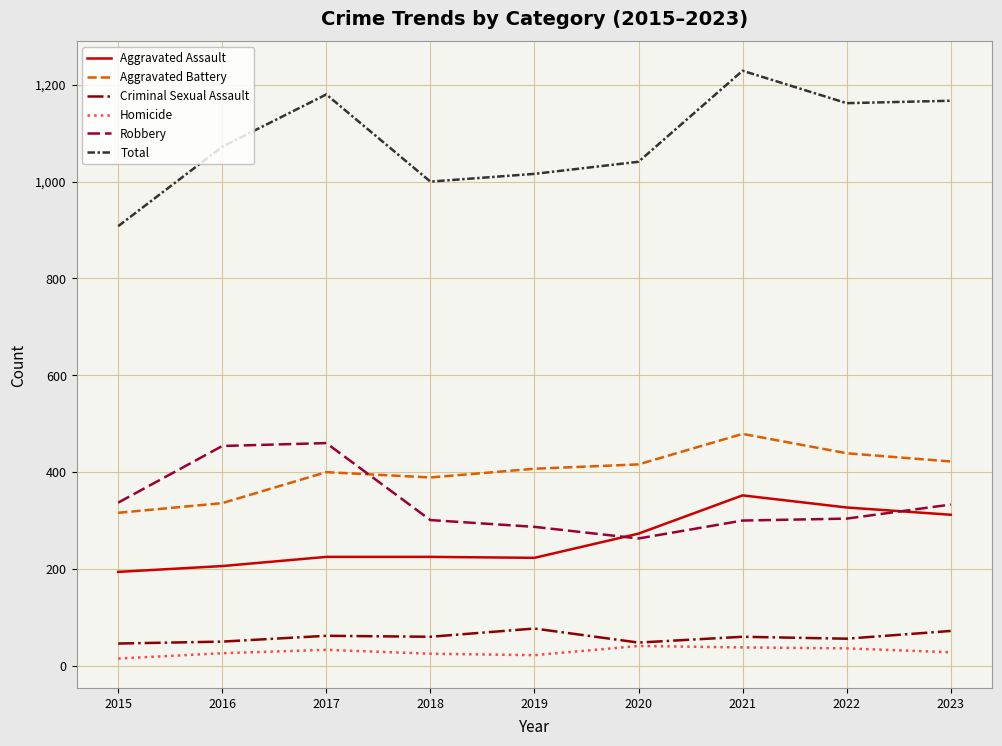

The Aggravated Assault series shows 283 at 2015. True or false?

False